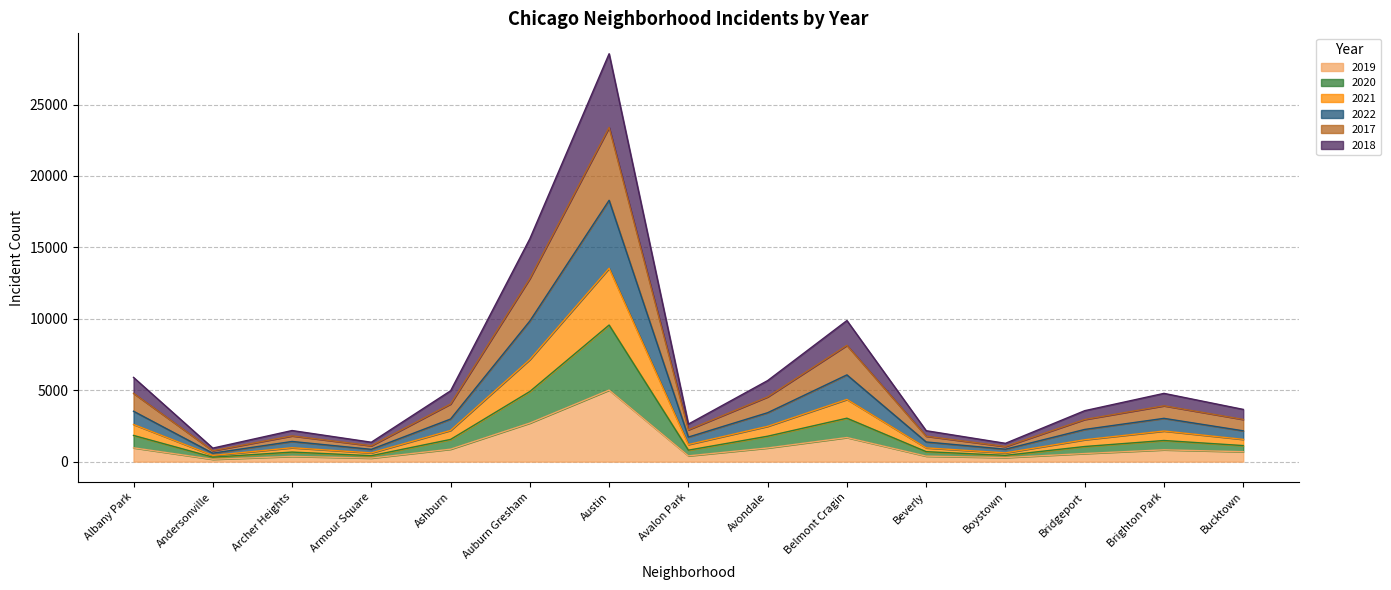

Which category has the highest value in the 2019 series?

Austin